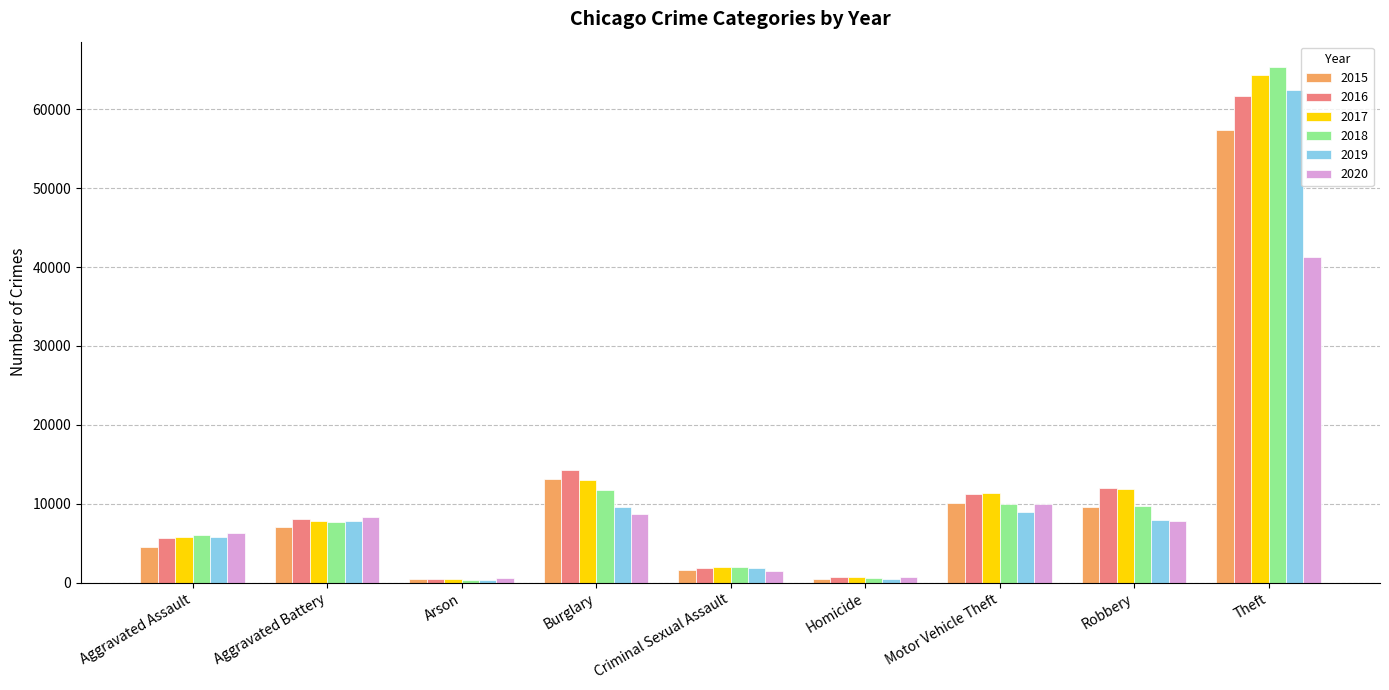

Are the bars horizontal?

No